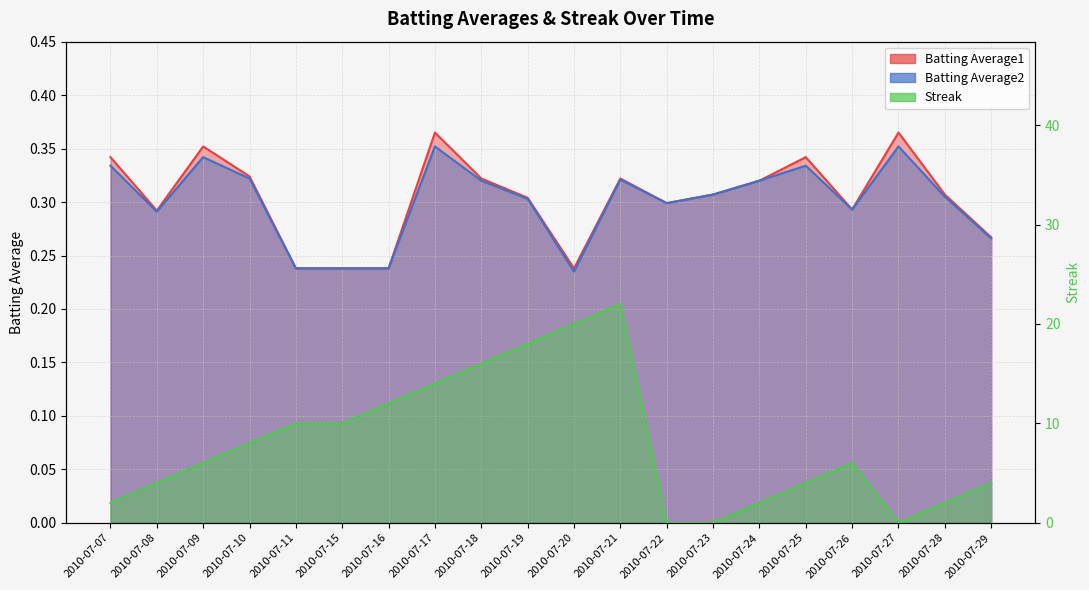

What is the value of the Streak point at the 8th from the left?

14.0